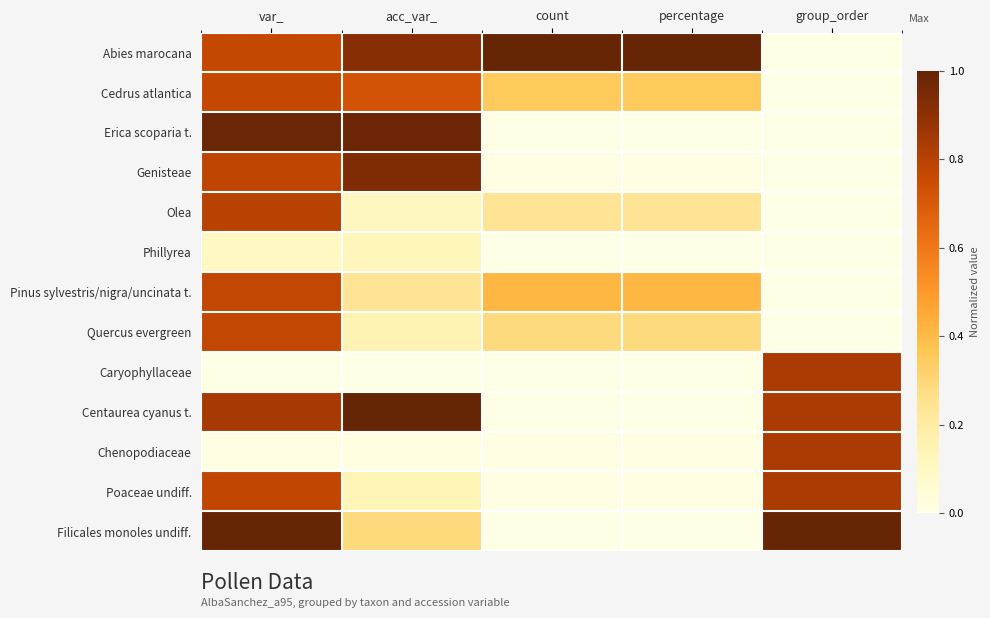

What is the maximum value shown in the chart?

1.0